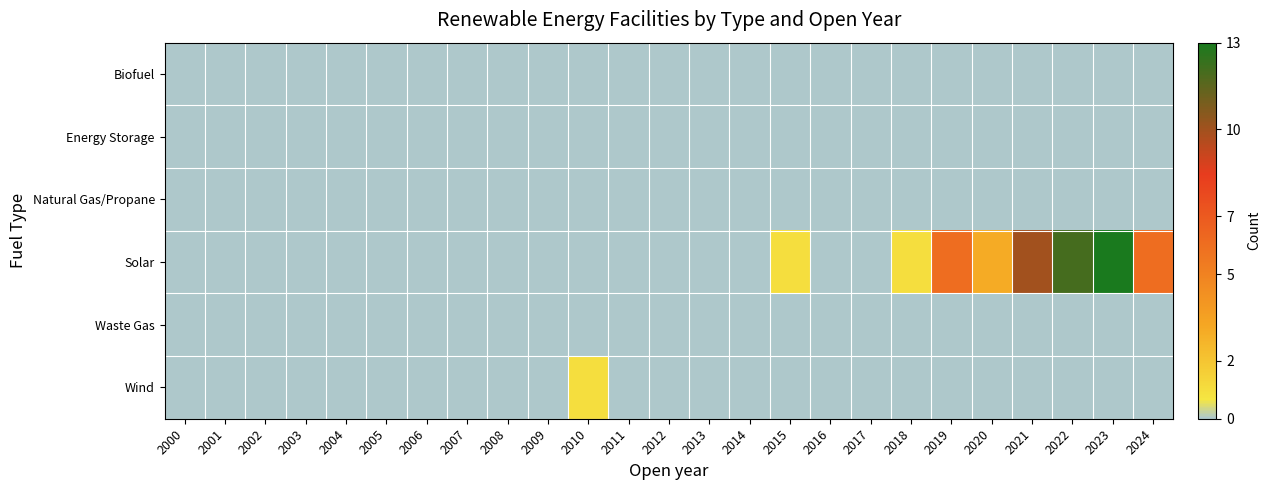

Which series has the largest total across all categories?

Solar